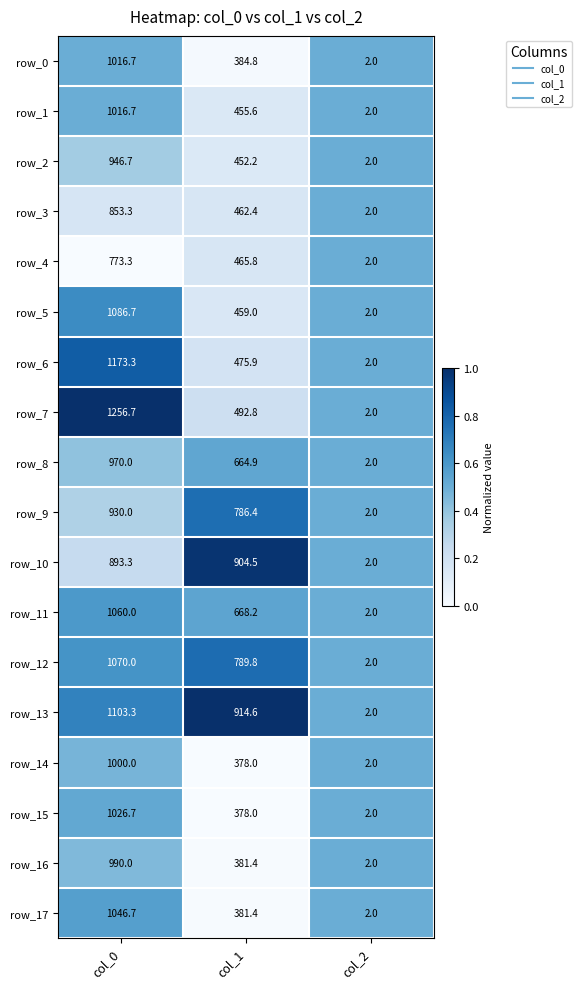

What is the difference between the maximum and minimum values in the row_5 series?

1084.7